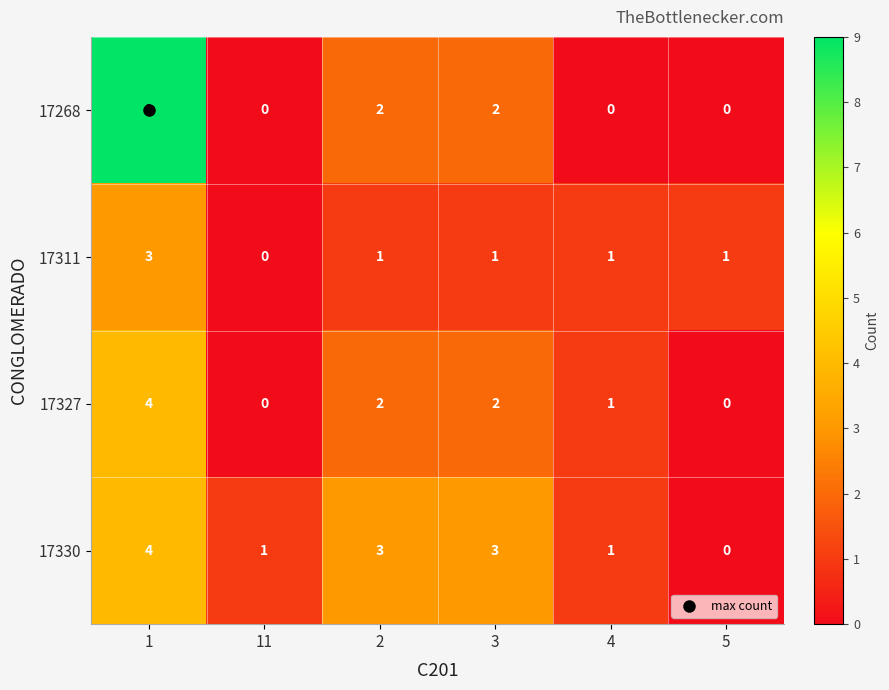

Rank the series by their average value, from highest to lowest.

17268, 17330, 17327, 17311